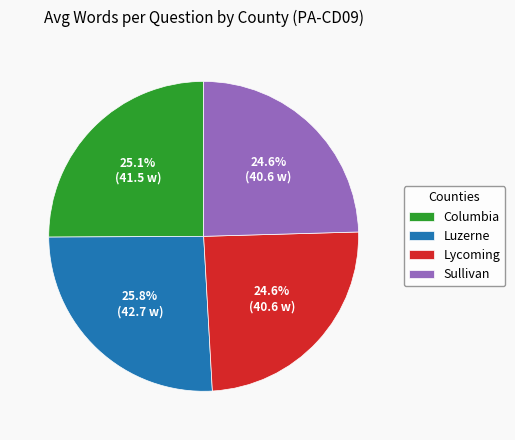

What is the ratio of the value at Sullivan to the value at Lycoming?

1.0